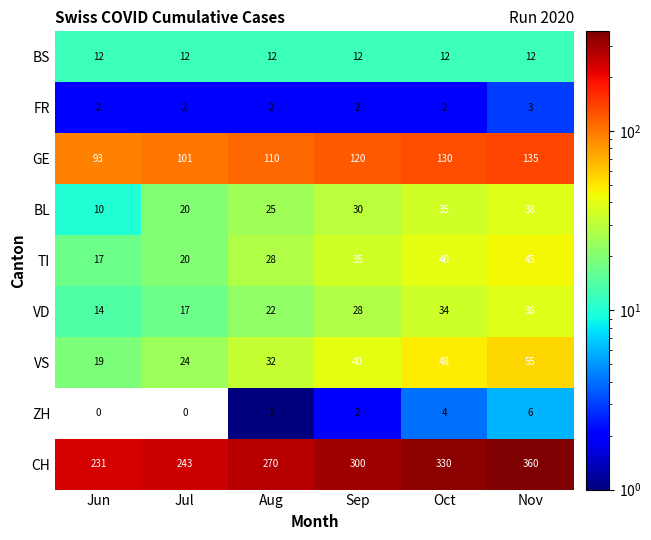

What is the total value across all series at Nov?

692